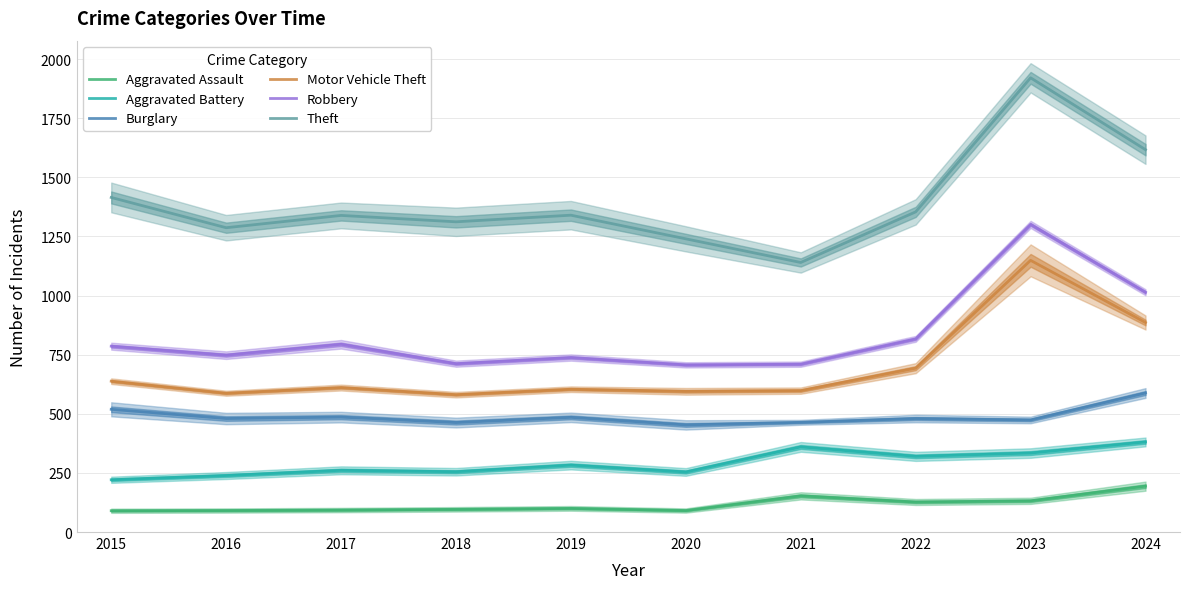

Where is the first local minimum for Aggravated Battery?

2018